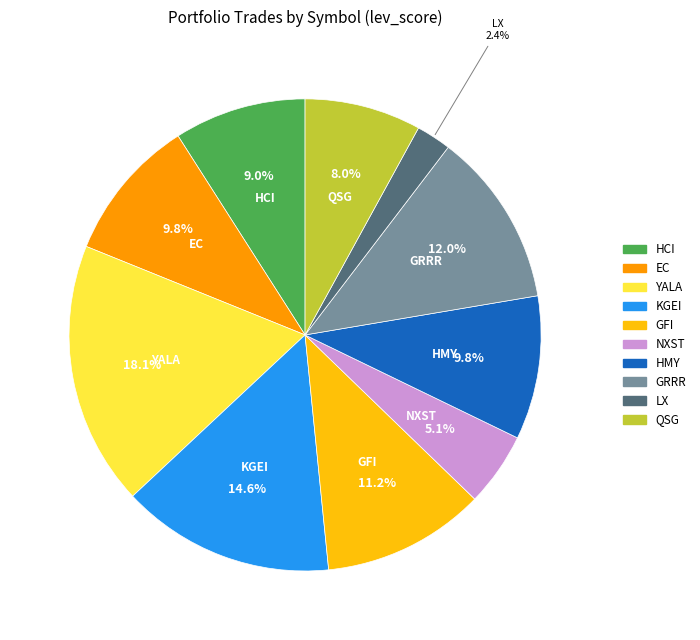

Is there any slice that represents more than half of the pie?

No